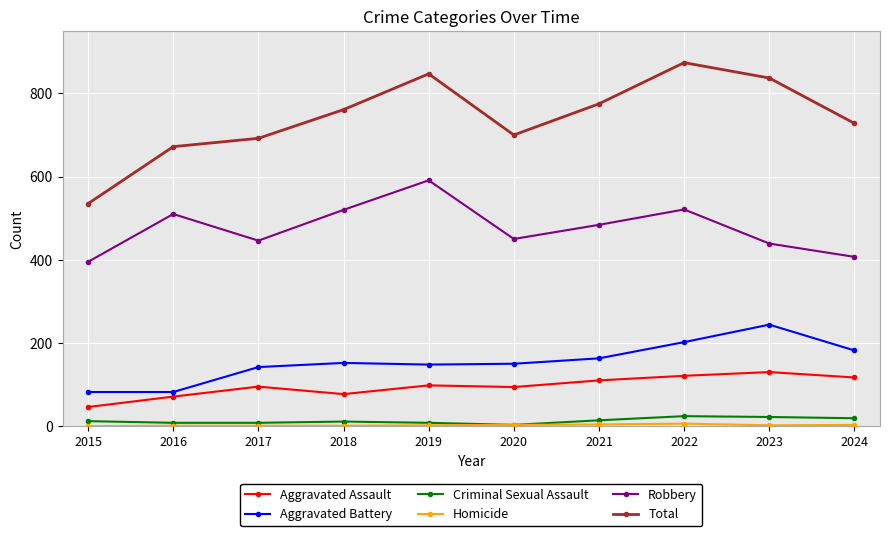

What is the value of the Robbery point at the 7th from the left?

484